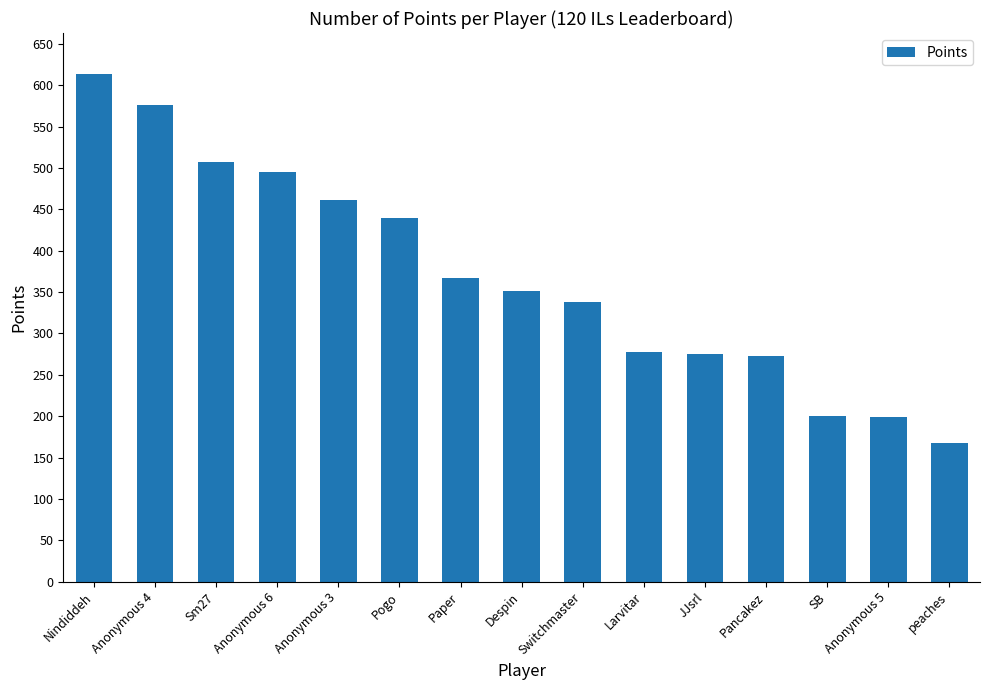

What is the value of the 13th bar from the left?

200